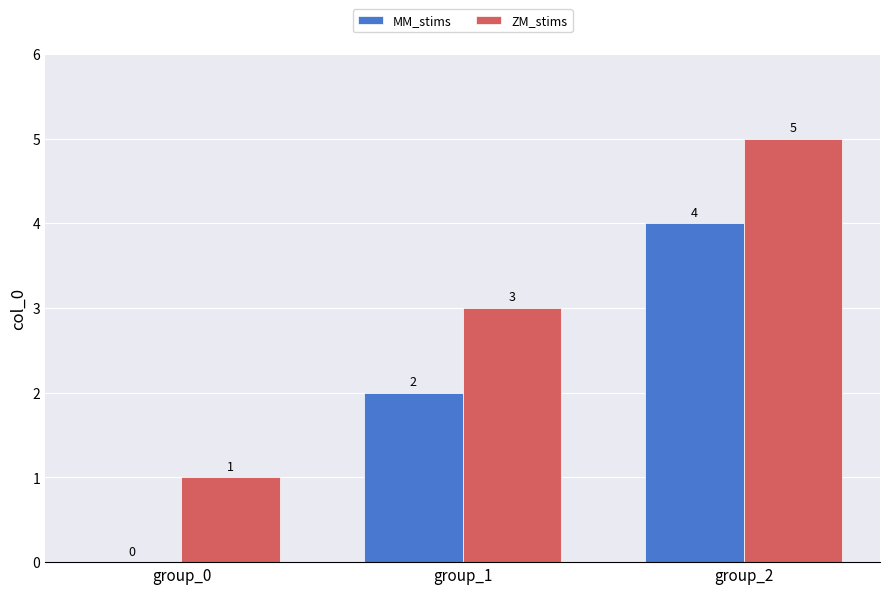

The value of ZM_stims at group_2 is 5. True or false?

True